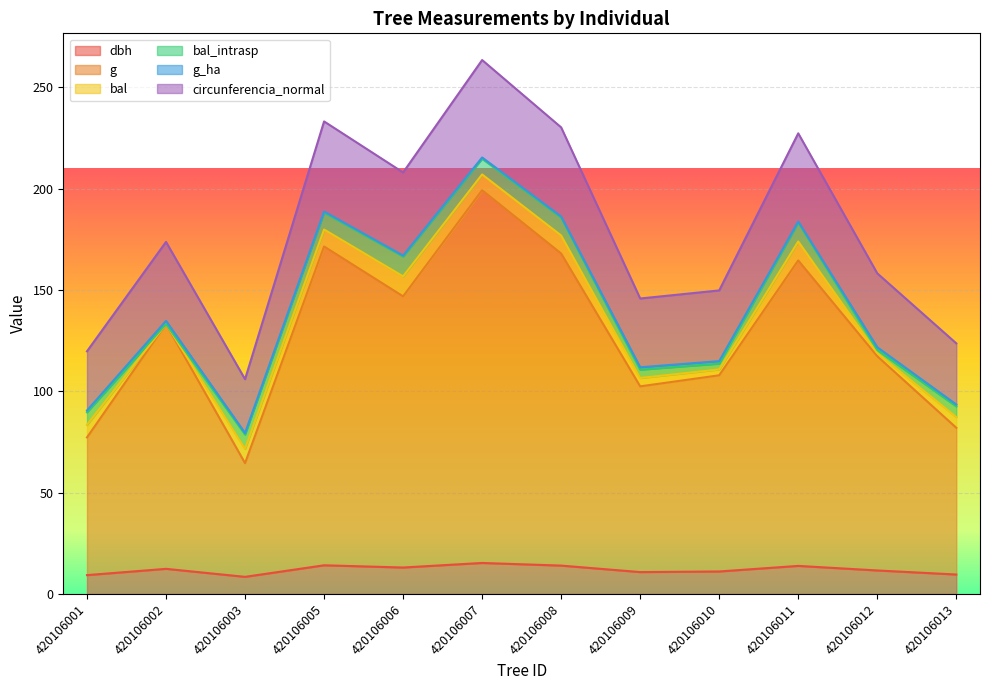

True or false: dbh has a value of 5.9 at 420106011.

False